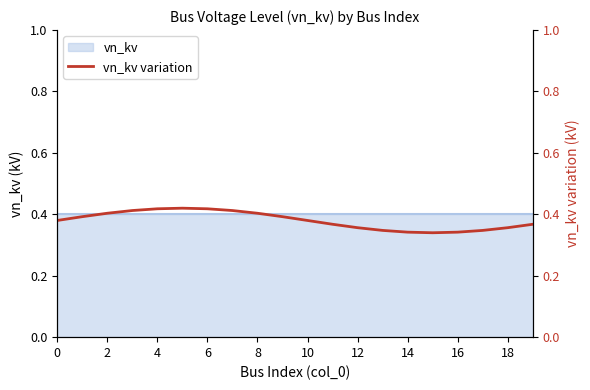

Where is the first local minimum?

15